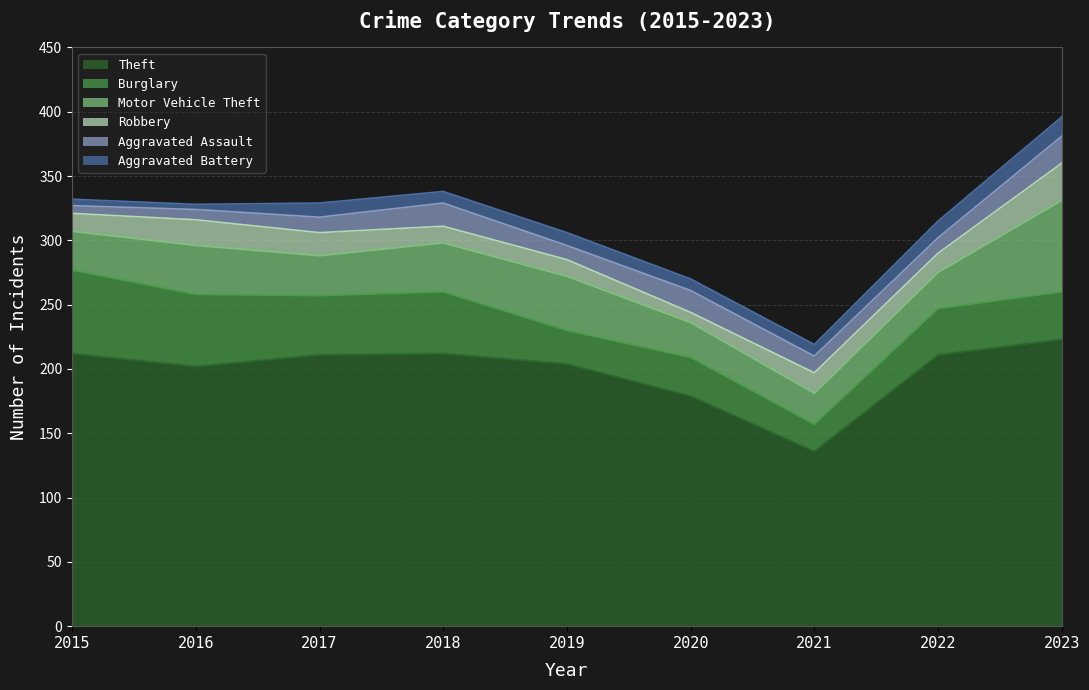

How many series are shown in this chart?

6